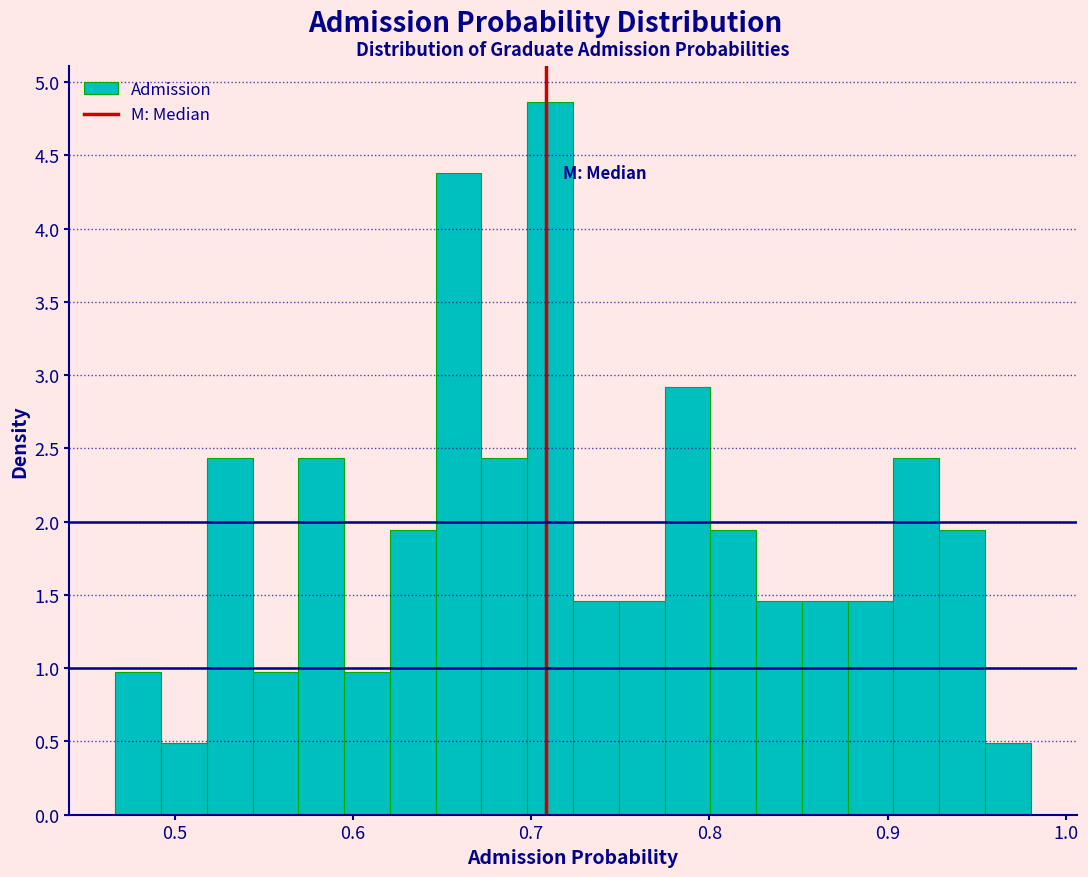

Around what value on the x-axis is the tallest bar? Give the approximate position of its centre, as read against the axis.

0.71